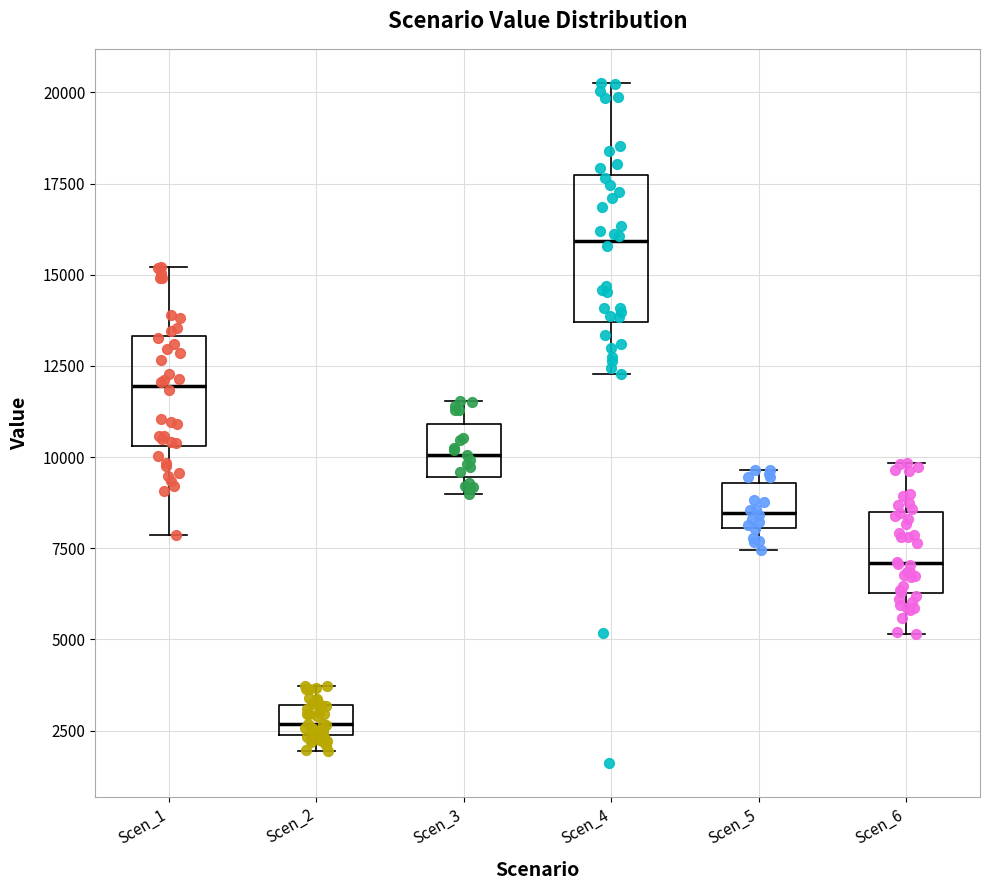

Reading left to right, transcribe this box plot: for each box, give where its median line is, the range the box spans, and where its two whiskers end, as read against the y-axis. The values are not printed on the chart, so give them approximately, as read against the axis.

Scen_1: median 12000, box 10500 to 13500, whiskers 8000 to 15000
Scen_2: median 2500 (inside the box), box 2500 to 3000, whiskers 2000 to 3500
Scen_3: median 10000, box 9500 to 11000, whiskers 9000 to 11500
Scen_4: median 16000, box 13500 to 17500, whiskers 12500 to 20500
Scen_5: median 8500, box 8000 to 9500, whiskers 7500 to 9500 (just above the box's upper edge)
Scen_6: median 7000, box 6500 to 8500, whiskers 5000 to 10000